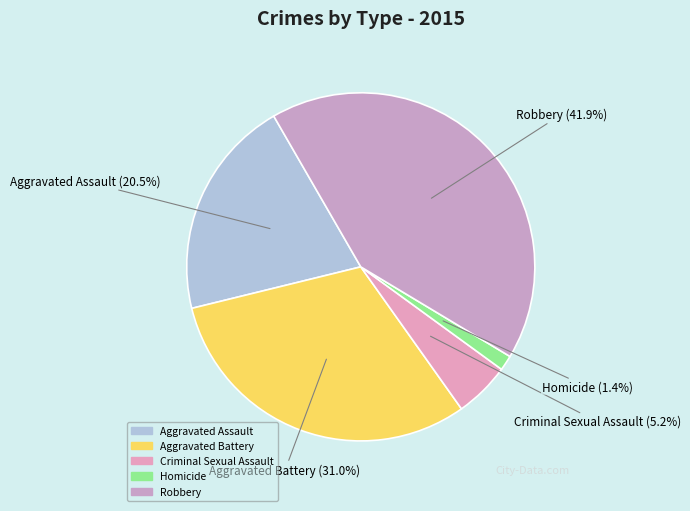

To the nearest percent, what is the combined percentage of Aggravated Assault and Robbery?

62%